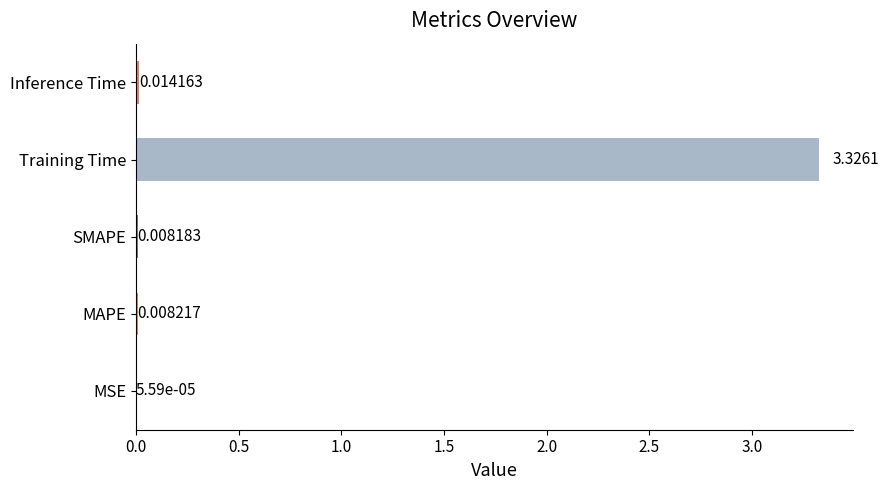

Which has a higher value, Inference Time or MAPE?

Inference Time